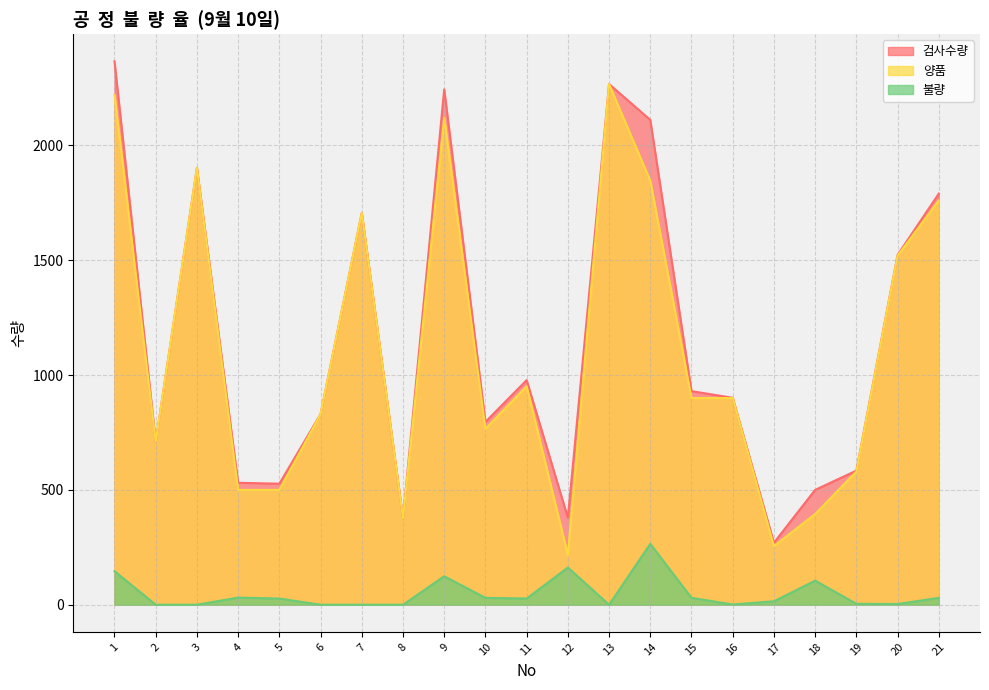

At 2, list the series in order from smallest to largest.

불량, 검사수량, 양품